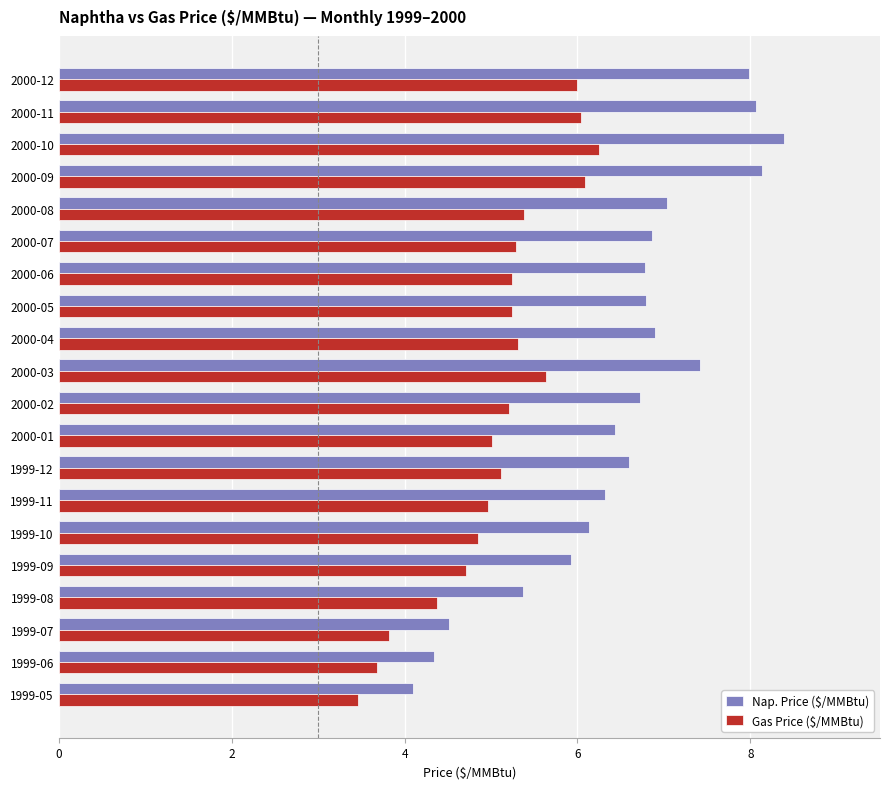

Rank the series by their maximum value, from lowest to highest.

Gas Price ($/MMBtu), Nap. Price ($/MMBtu)